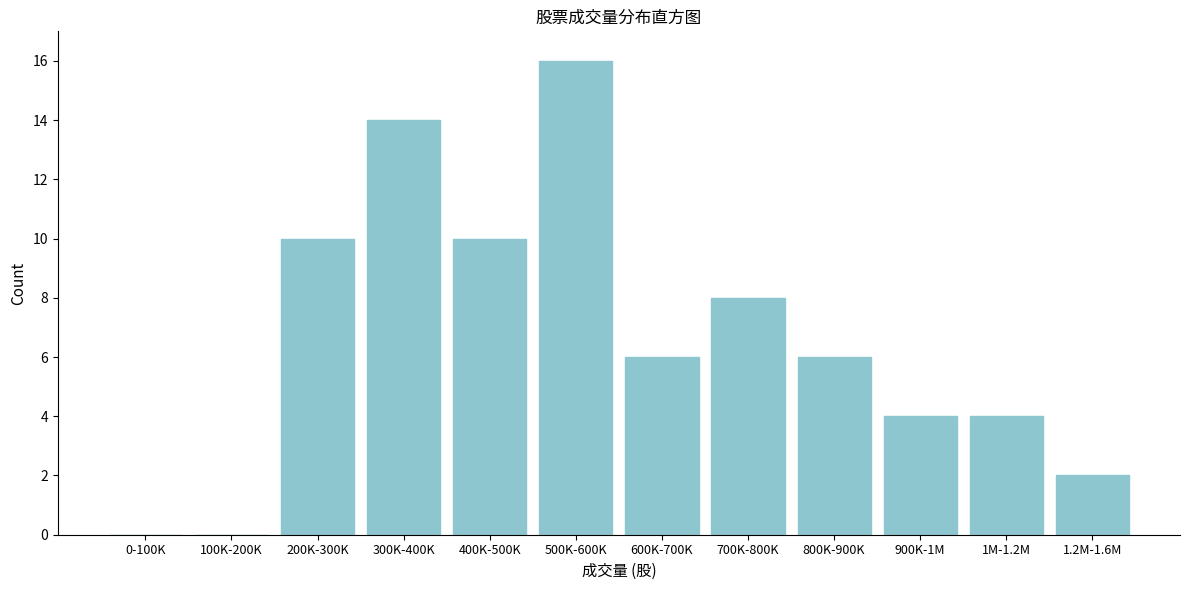

Reading left to right, extract all data points from this chart.

0-100K=0	100K-200K=0	200K-300K=10	300K-400K=14	400K-500K=10	500K-600K=16	600K-700K=6	700K-800K=8	800K-900K=6	900K-1M=4	1M-1.2M=4	1.2M-1.6M=2